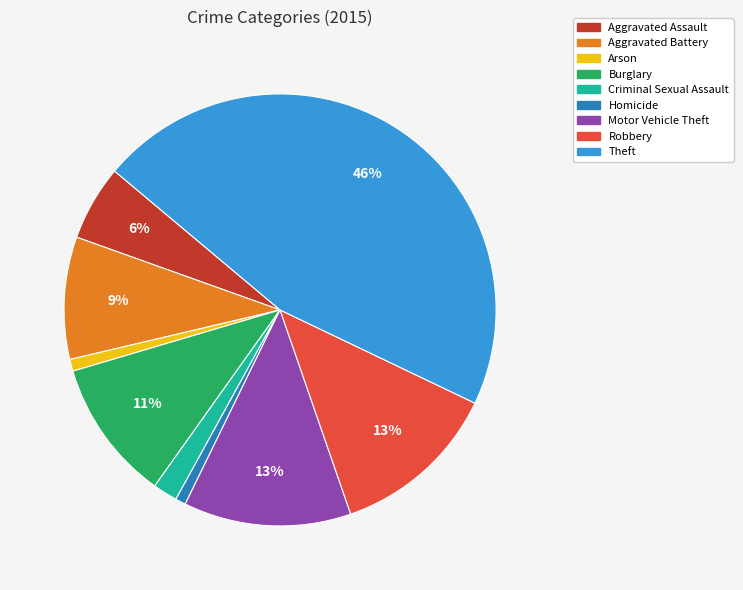

How many slices are in this pie chart?

9